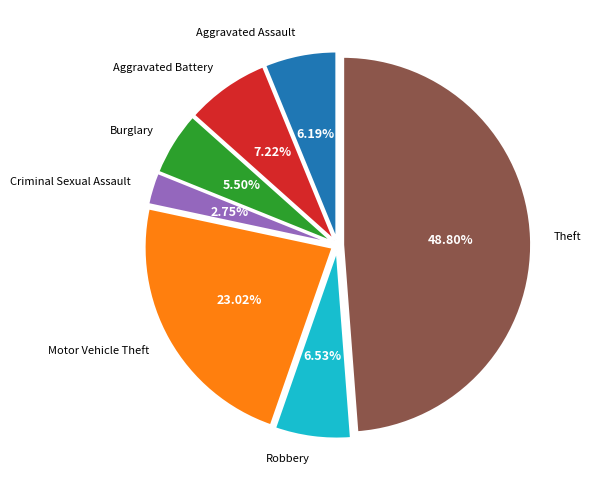

Does any single category account for the majority?

No